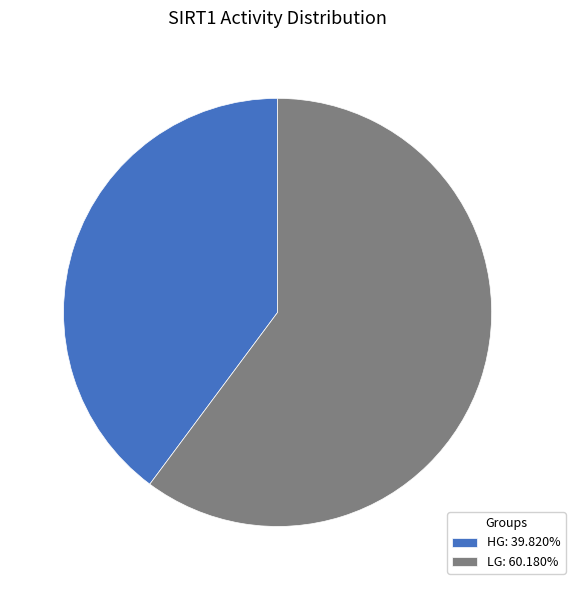

How many segments does this pie chart have?

2